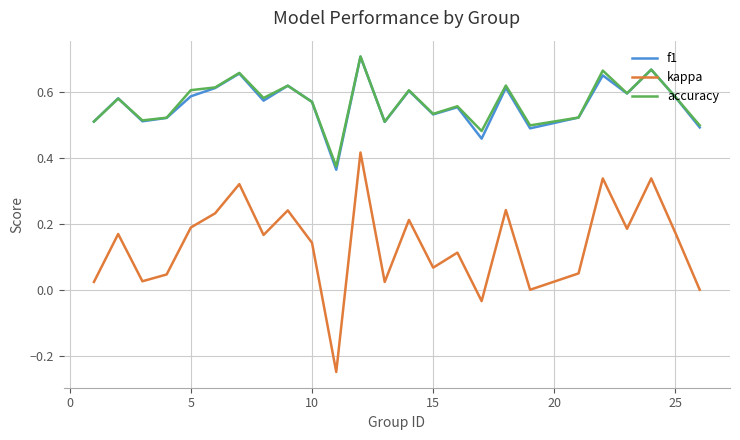

True or false: f1 and kappa cross at least once.

False